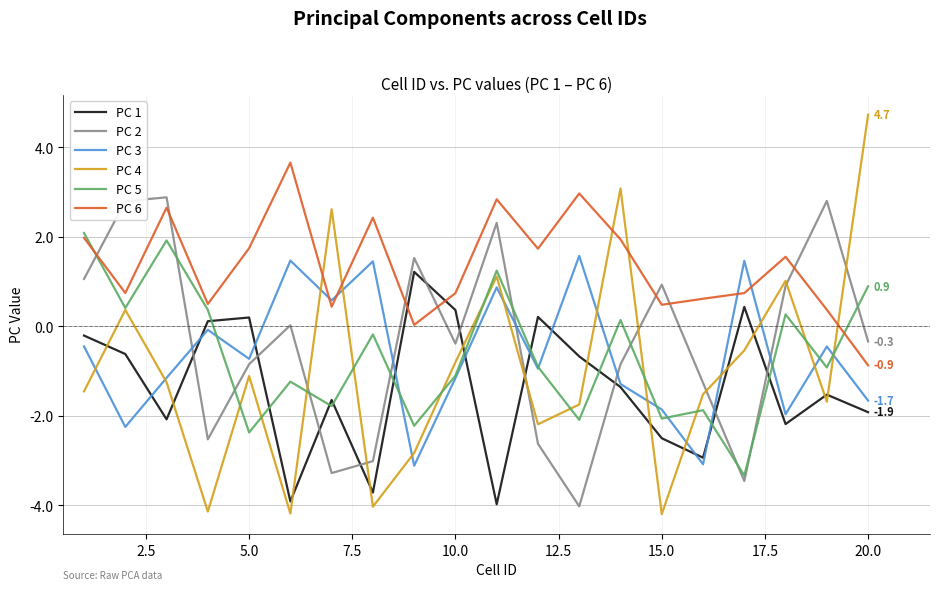

Which series has the largest total across all categories?

PC 6